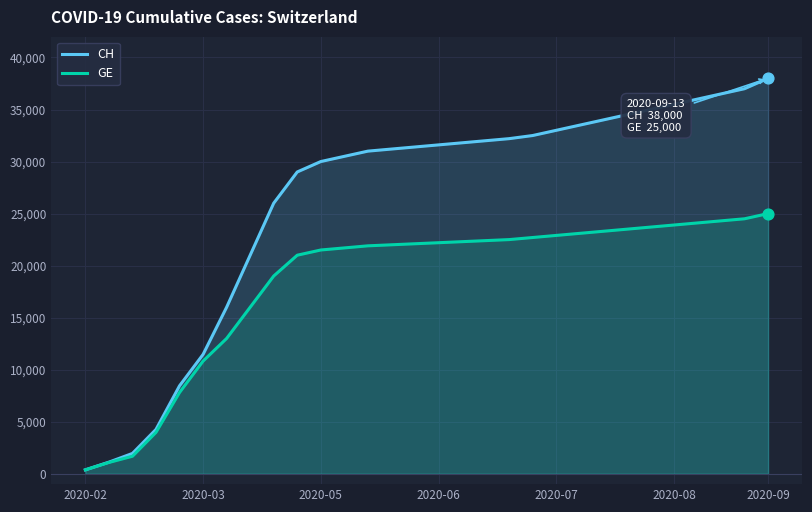

At which category is the sum across all series the highest?

2020-09